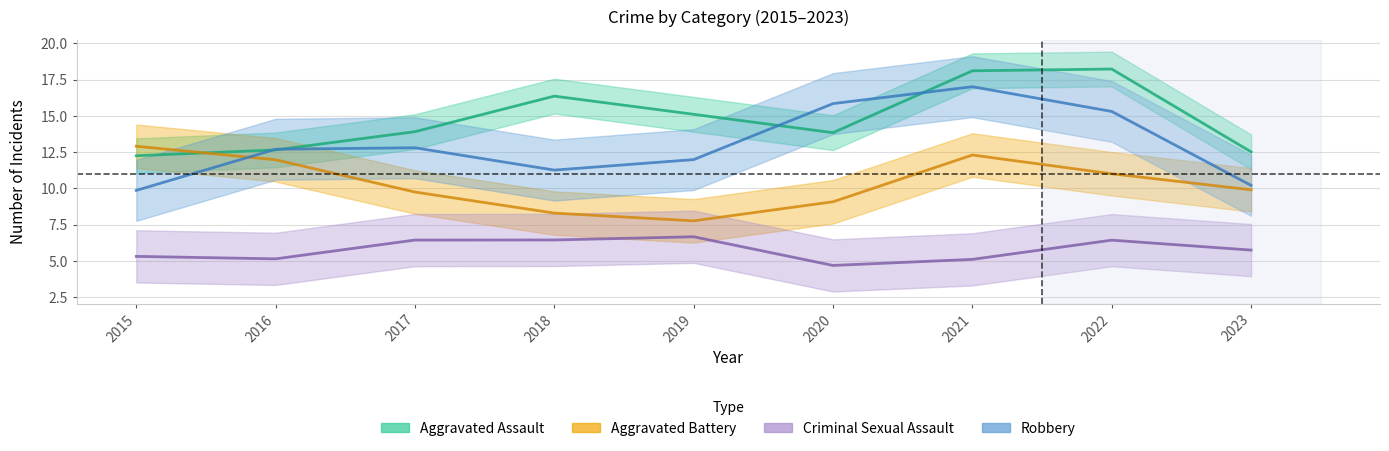

At which category is the sum across all series the highest?

2021